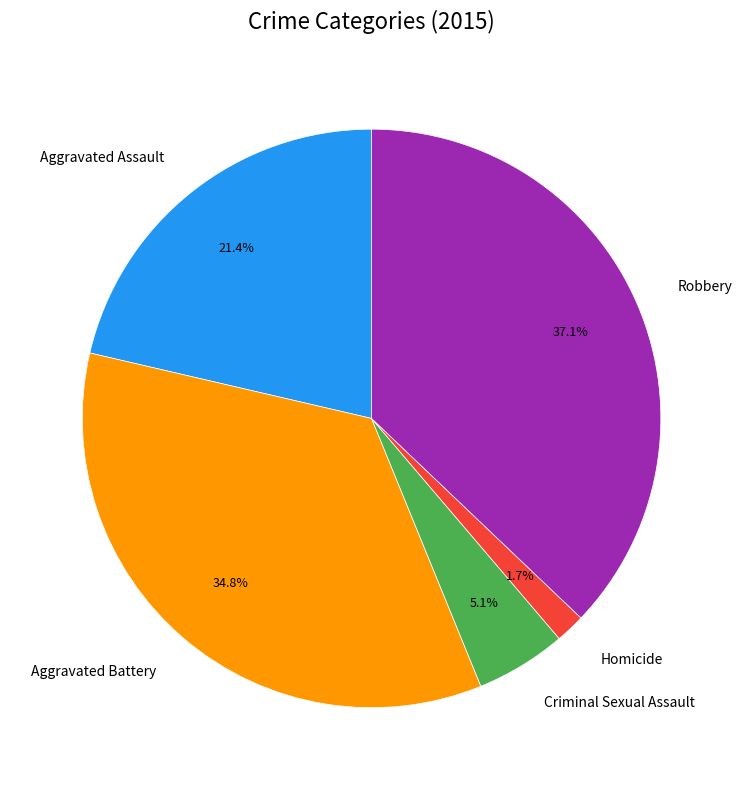

To the nearest percent, what is the average slice percentage?

20%